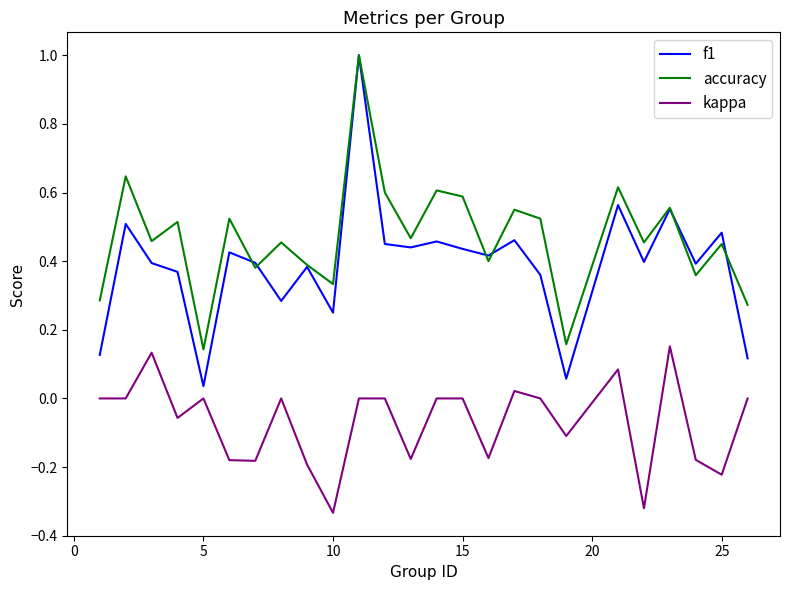

How many lines are shown in the chart?

3